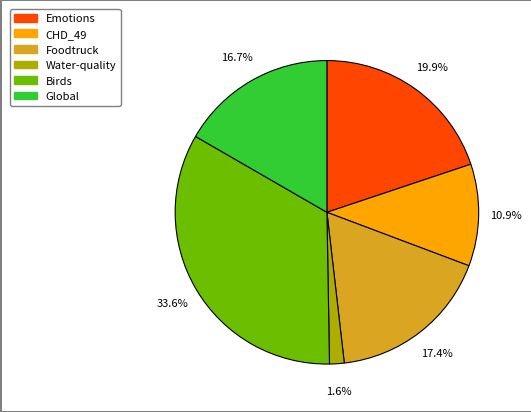

What percentage is the Global slice, to the nearest percent?

17%